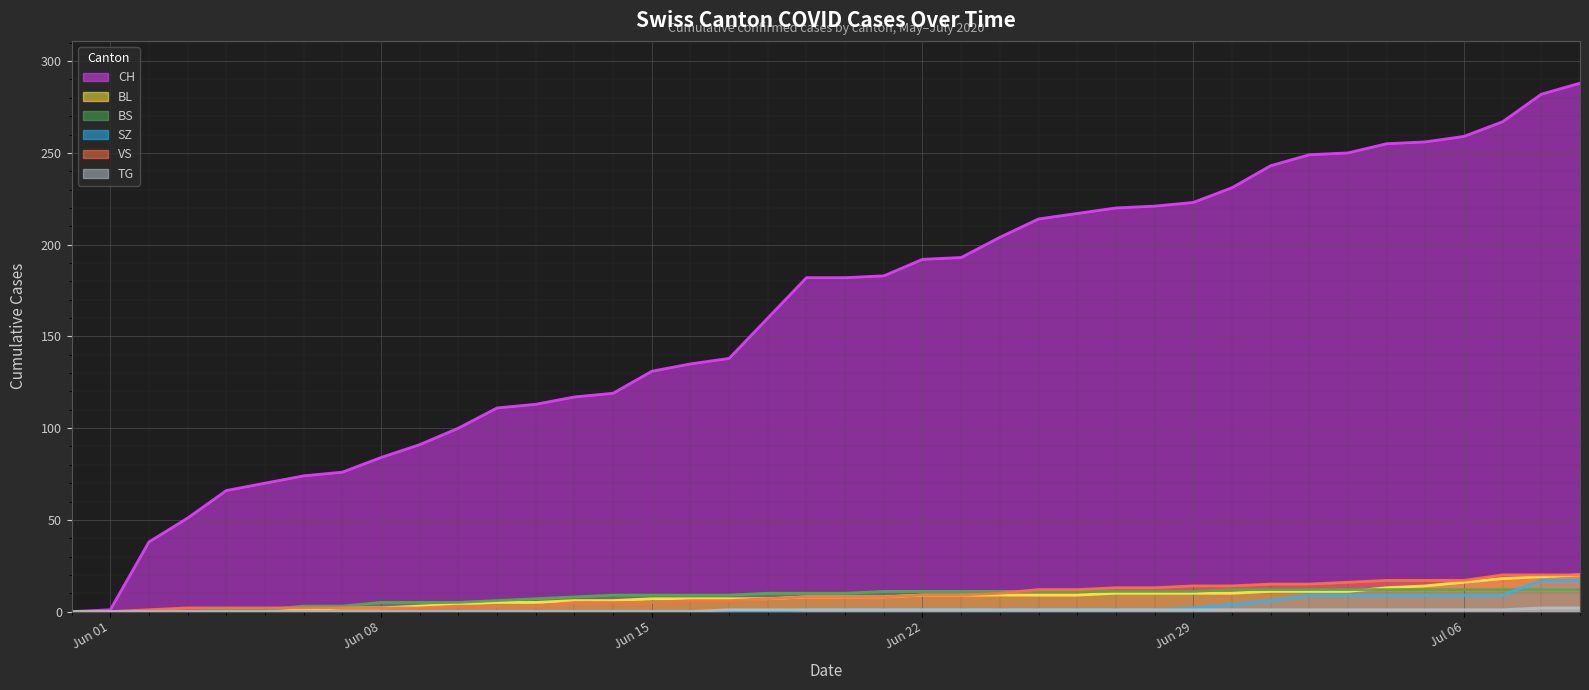

Which has a higher value, 2020-06-09 or 2020-06-25?

2020-06-25